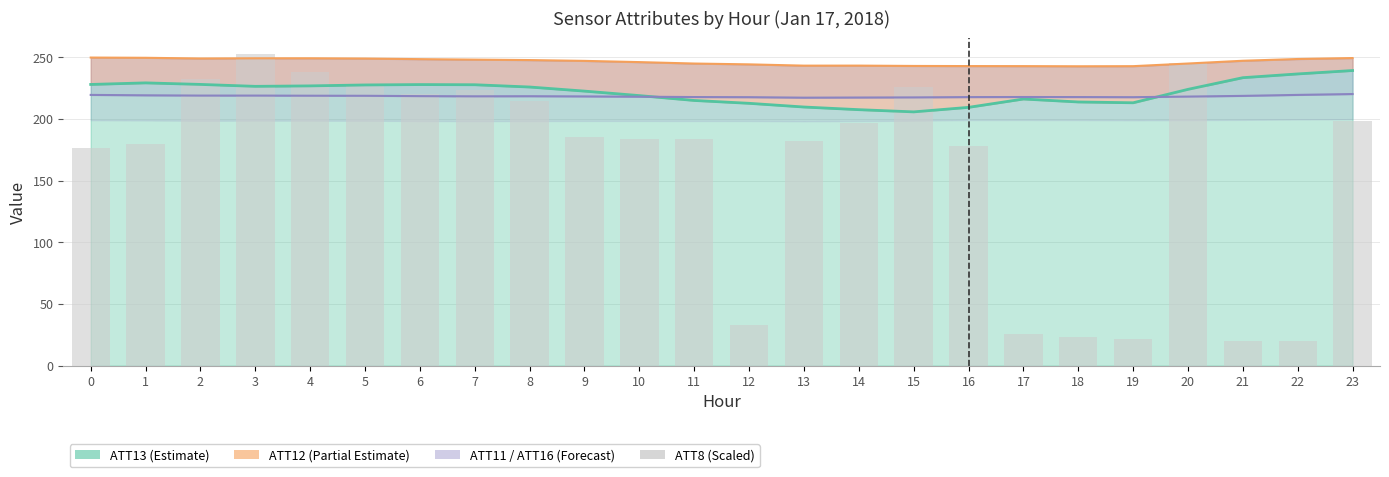

List the labels in order of value, smallest first.

21, 22, 19, 18, 17, 12, 0, 16, 1, 13, 10, 11, 9, 14, 23, 8, 6, 7, 15, 5, 2, 4, 20, 3